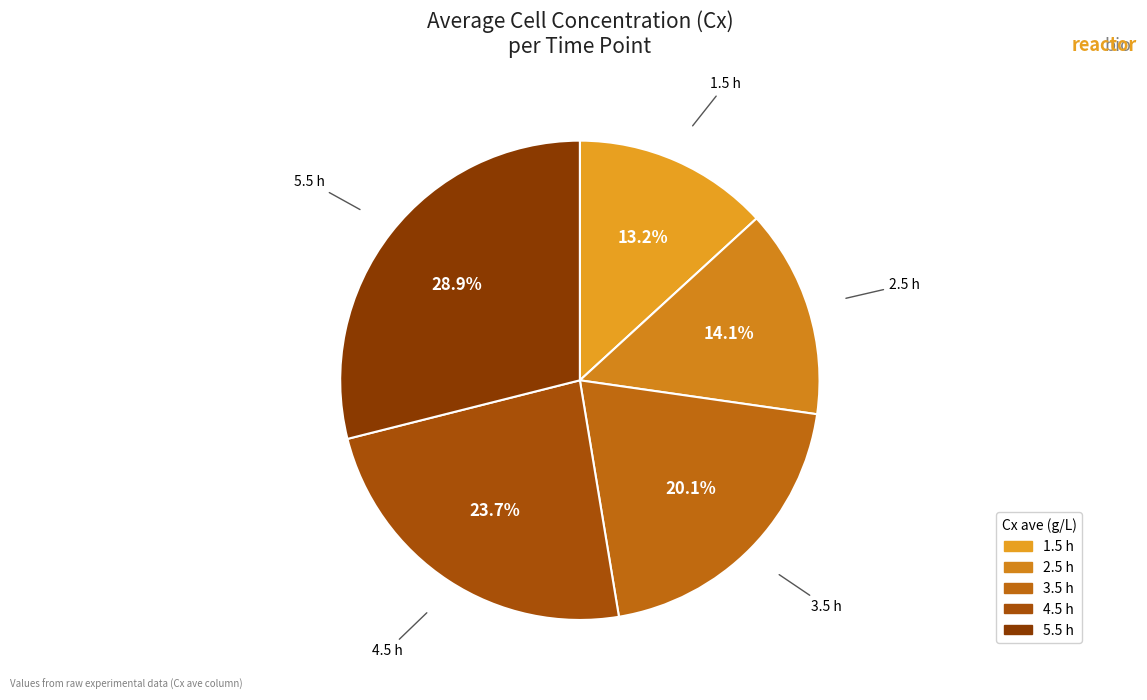

The 3.5 h slice represents 31% of the pie. True or false?

False